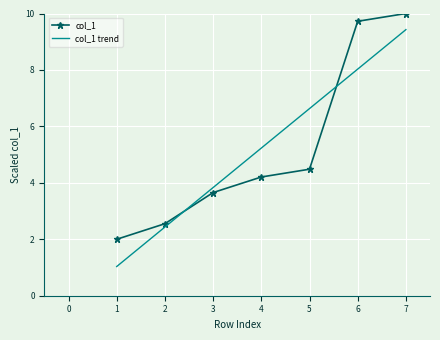

True or false: col_1 trend has more than 1 points higher than both neighbors.

False